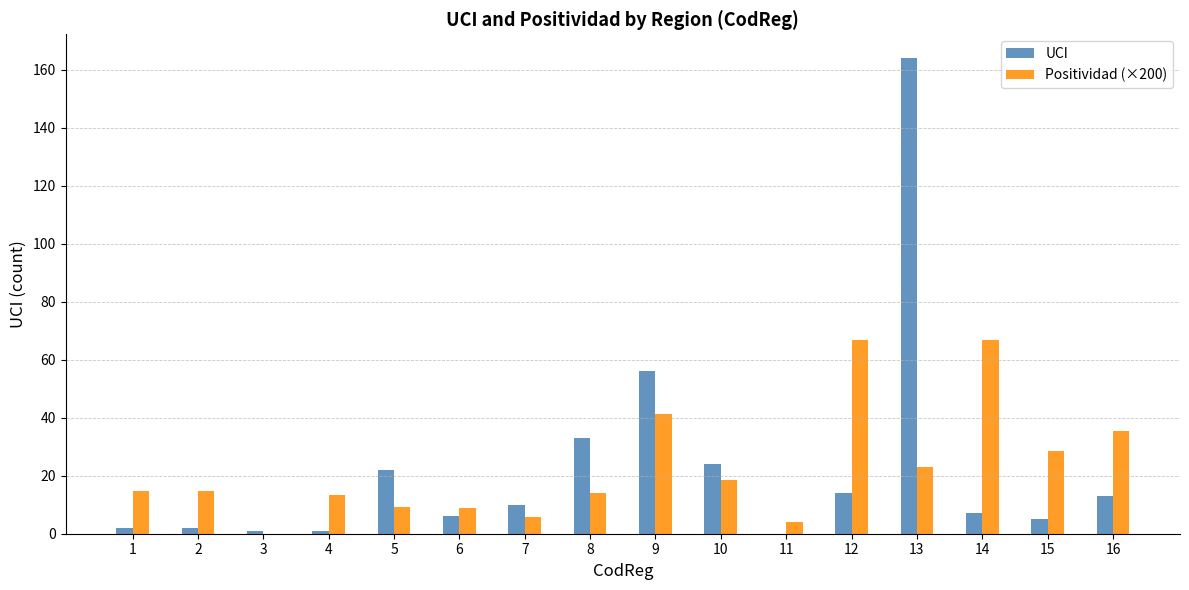

How many groups of bars are there?

16